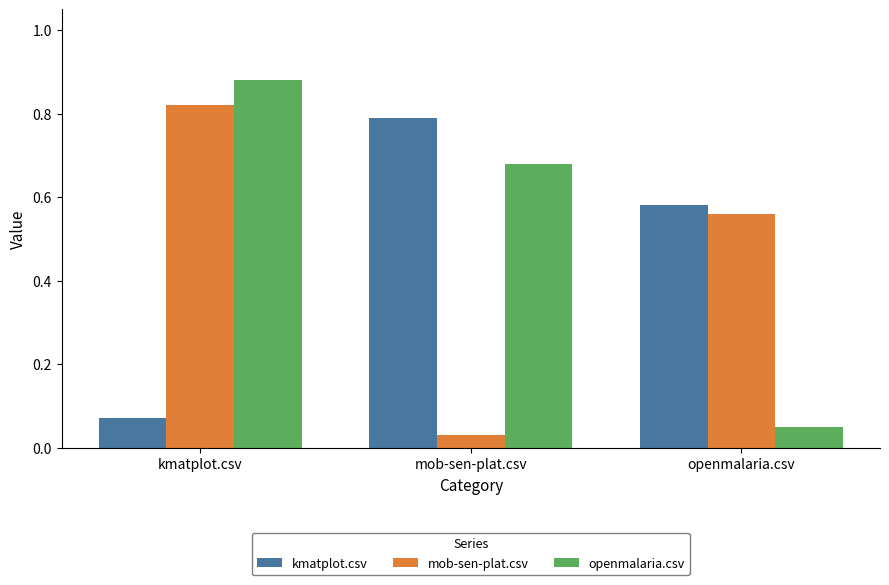

Rank the series at openmalaria.csv from highest to lowest value.

kmatplot.csv, mob-sen-plat.csv, openmalaria.csv